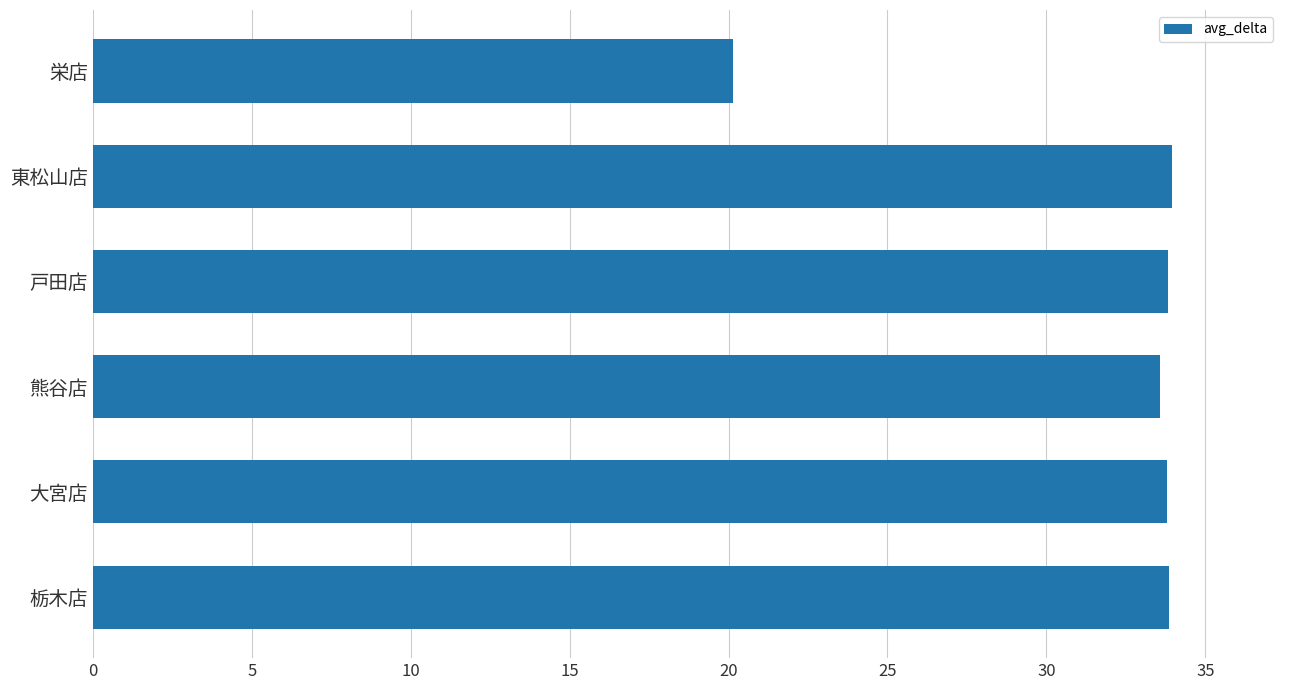

How many data points does each series have?

6